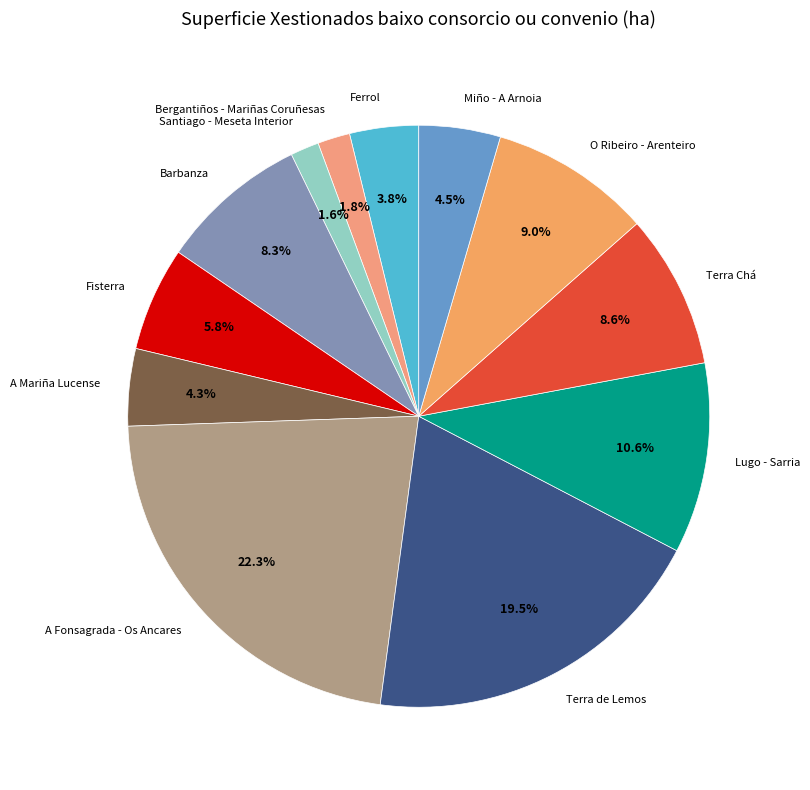

What is the ratio of the value at Fisterra to the value at Barbanza?

0.7